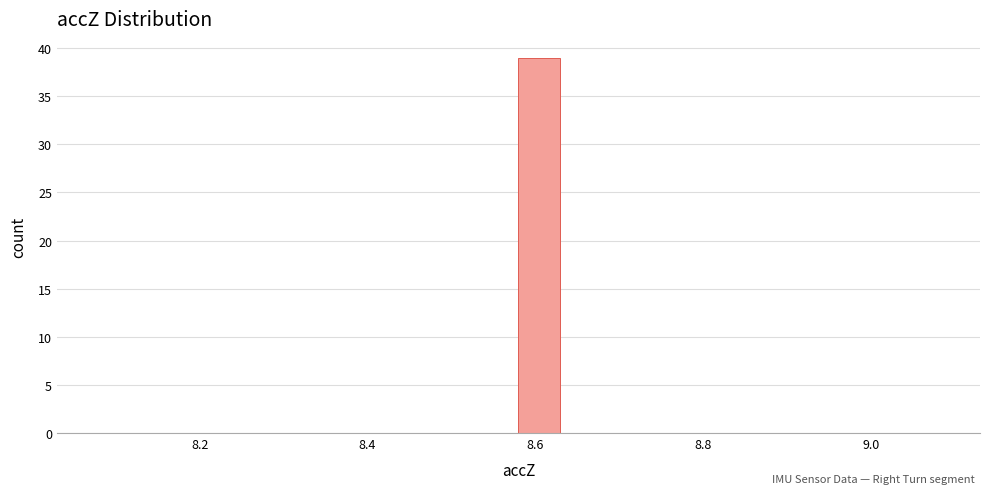

Around what value on the x-axis is the tallest bar? Give the approximate position of its centre, as read against the axis.

8.60